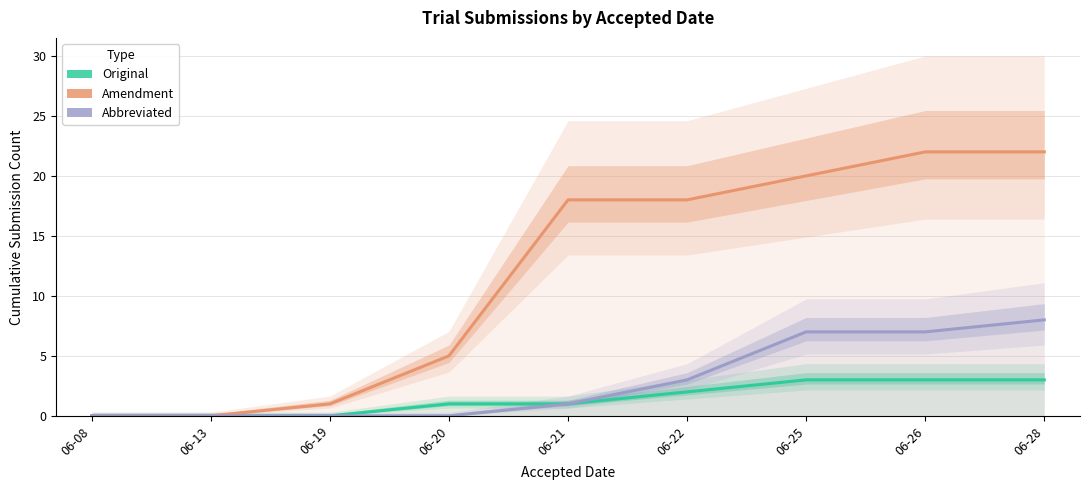

True or false: Abbreviated and Original cross at least once.

False